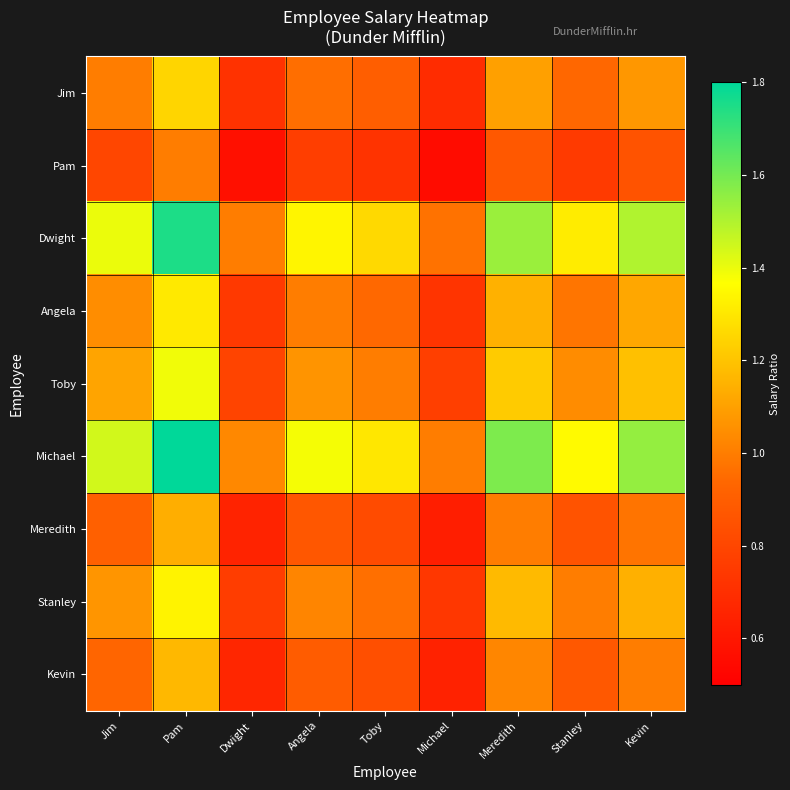

Between Jim and Toby, which series saw the biggest shift?

Michael